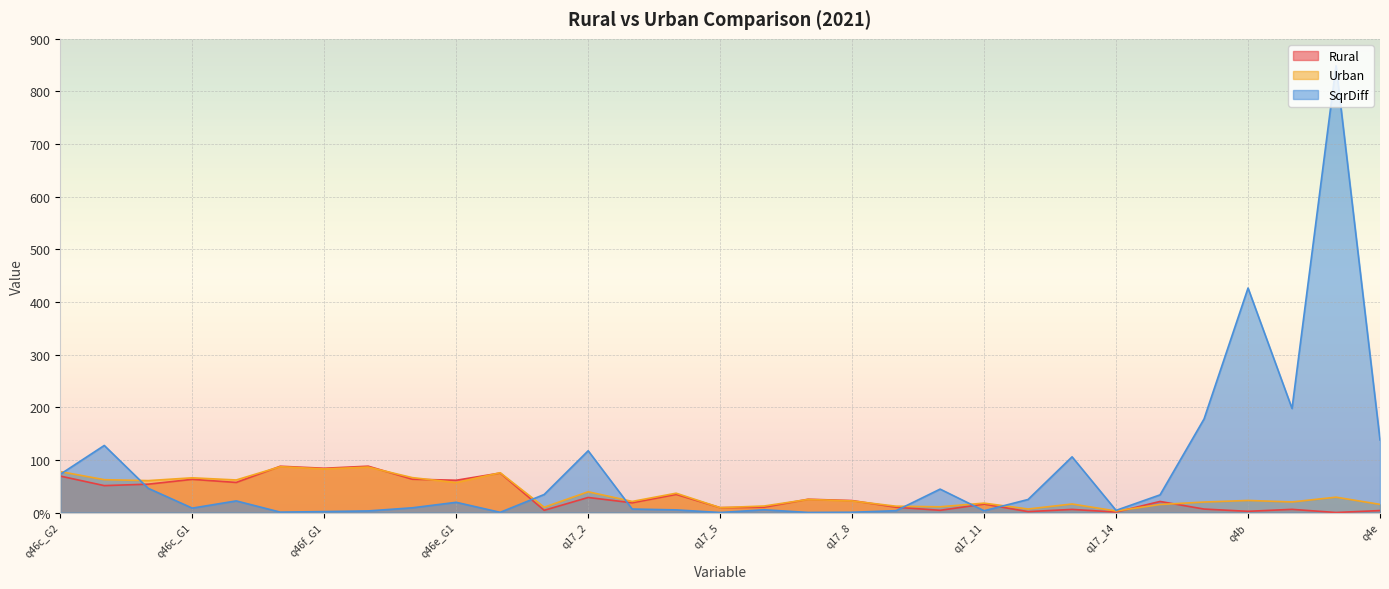

True or false: Urban has a value of 6.7 at q17_12.

True